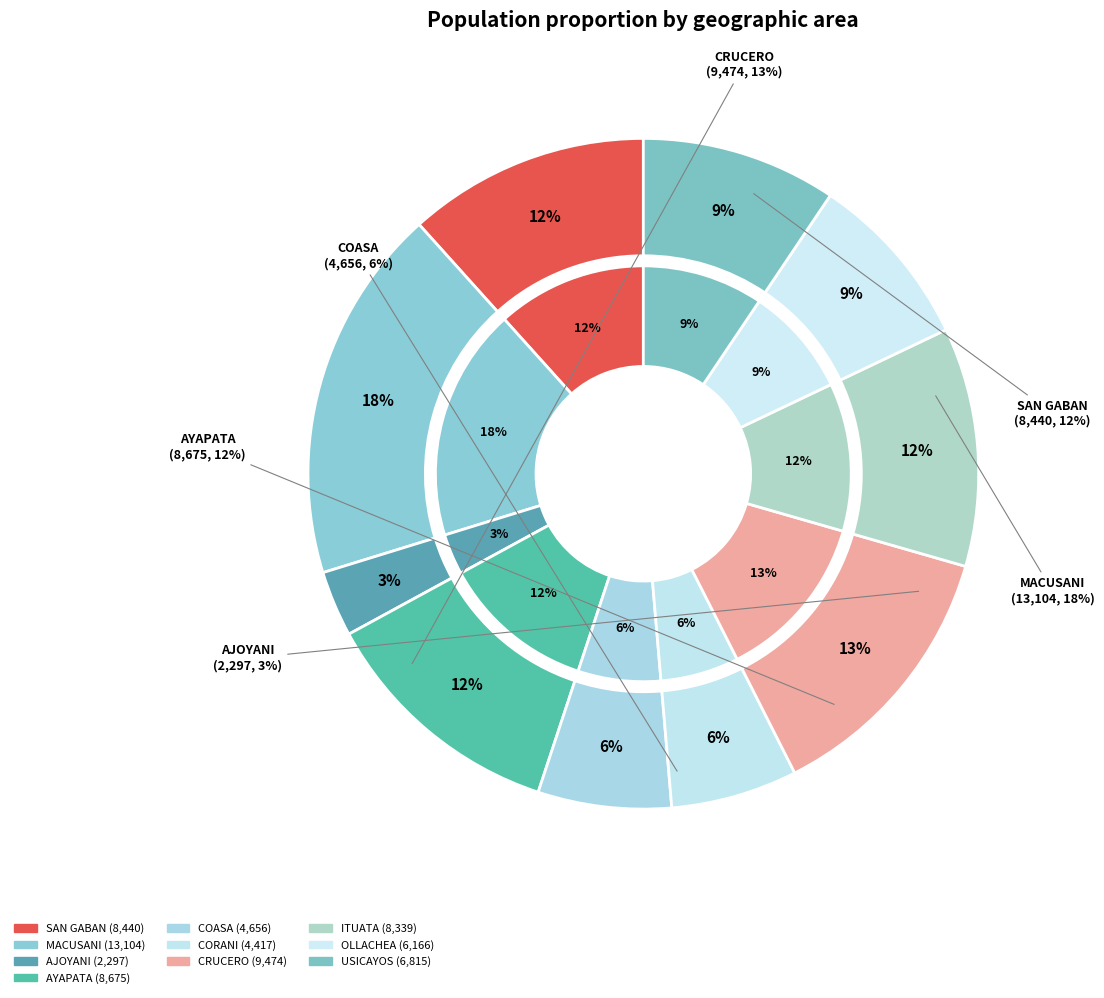

How many slices are in this pie chart?

10